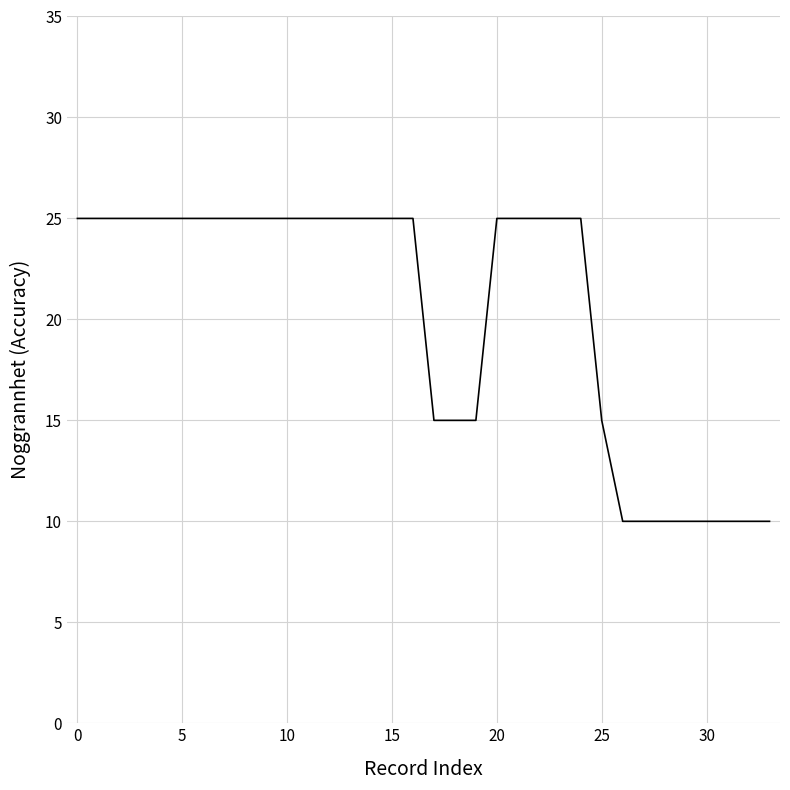

What is the smallest value displayed?

10